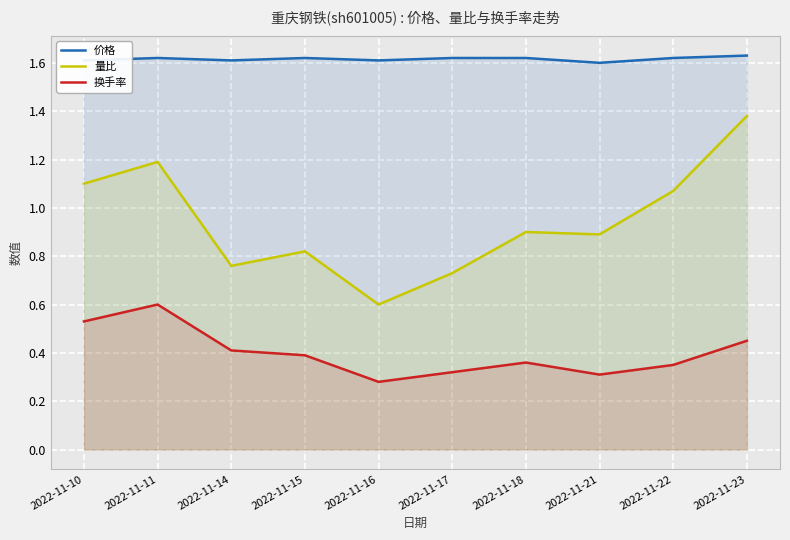

What value does the 价格 series have at 2022-11-23?

1.6